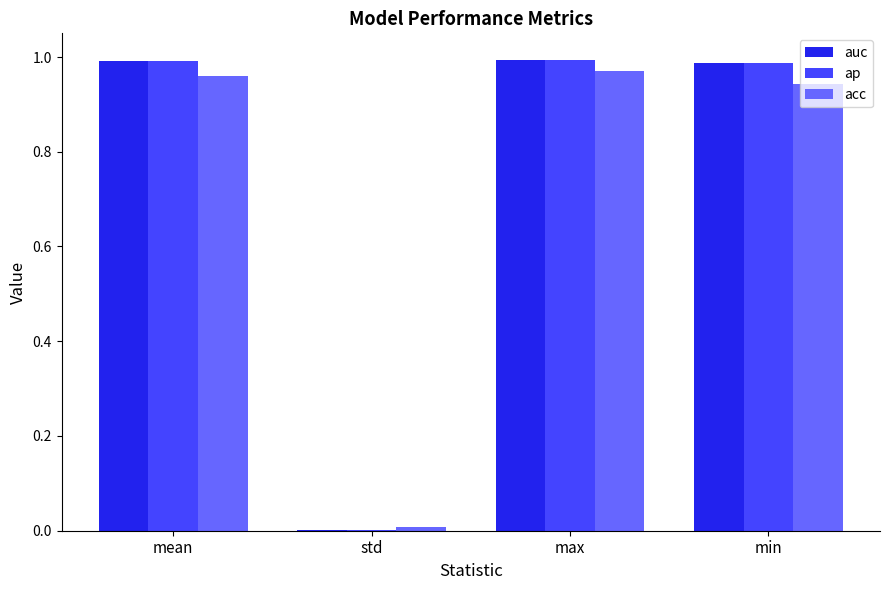

How many groups of bars are there?

4